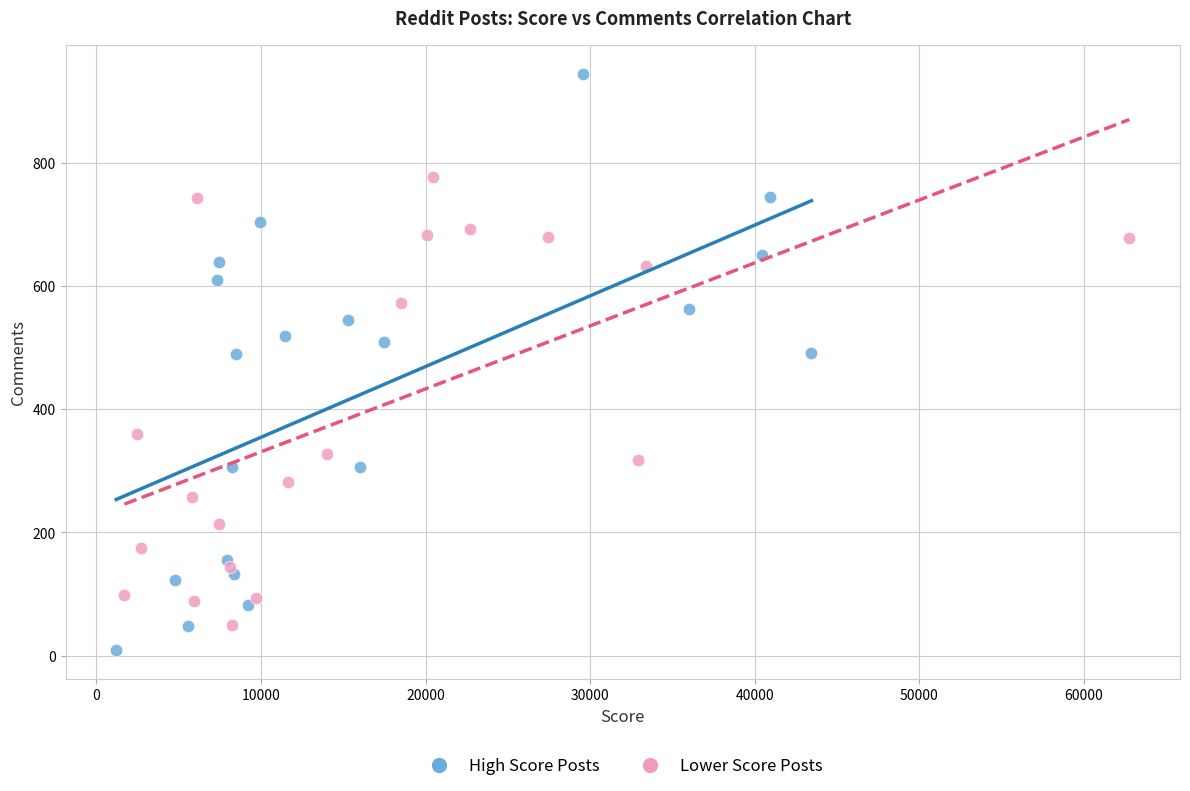

Which series has the widest spread of Y values?

High Score Posts